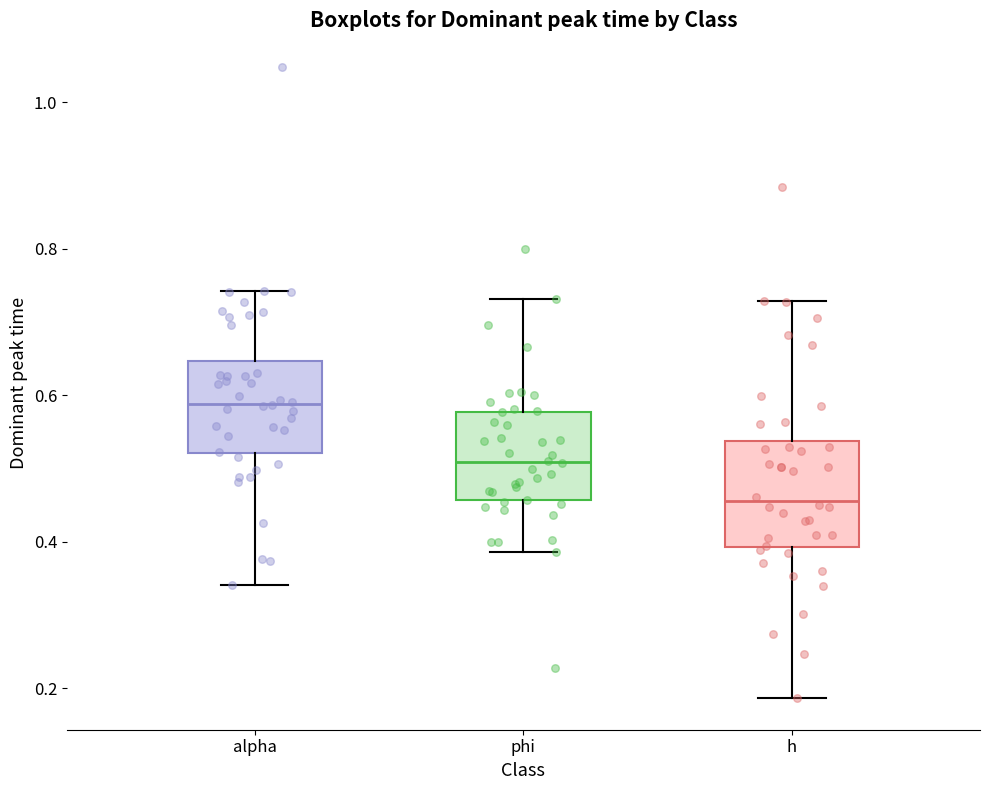

Which box has the highest median line?

alpha